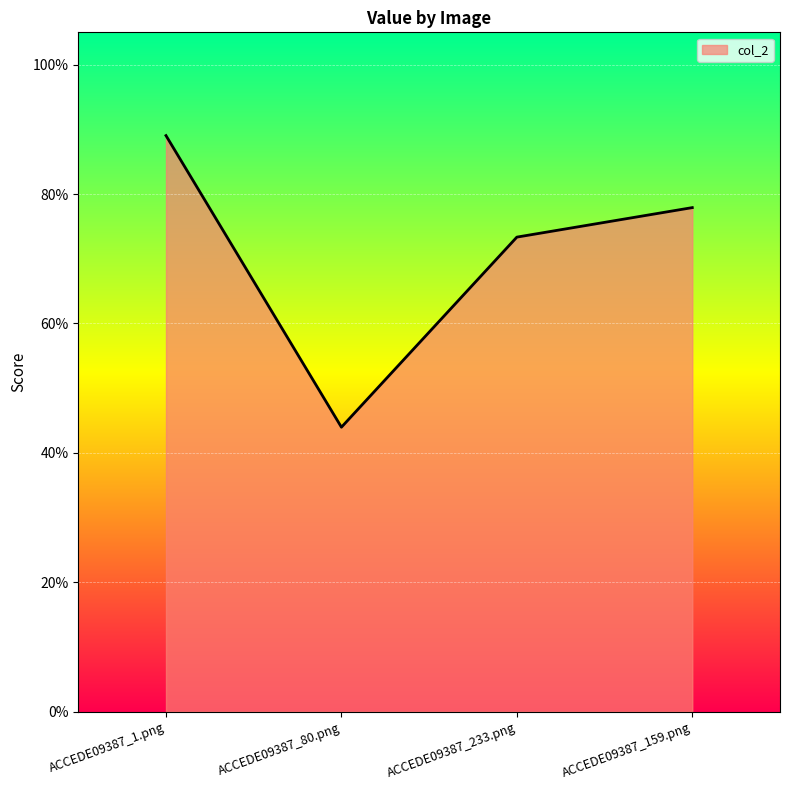

Which category has the highest value across all series?

ACCEDE09387_1.png